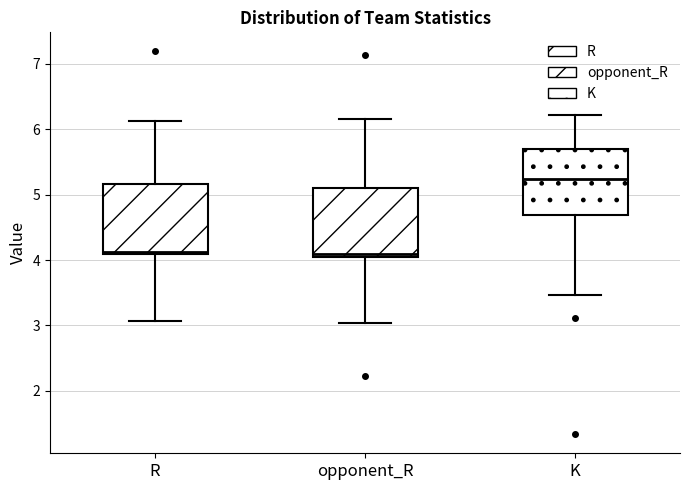

Reading left to right, read every box against the y-axis: the position of its median line, the range the box covers, and the ends of its whiskers. The values are not printed on the chart, so give them approximately, as read against the axis.

R: median 4.1 (just above the box's lower edge), box 4.1 to 5.2, whiskers 3.1 to 6.1
opponent_R: median 4.1, box 4.0 to 5.1, whiskers 3.0 to 6.2
K: median 5.2, box 4.7 to 5.7, whiskers 3.5 to 6.2